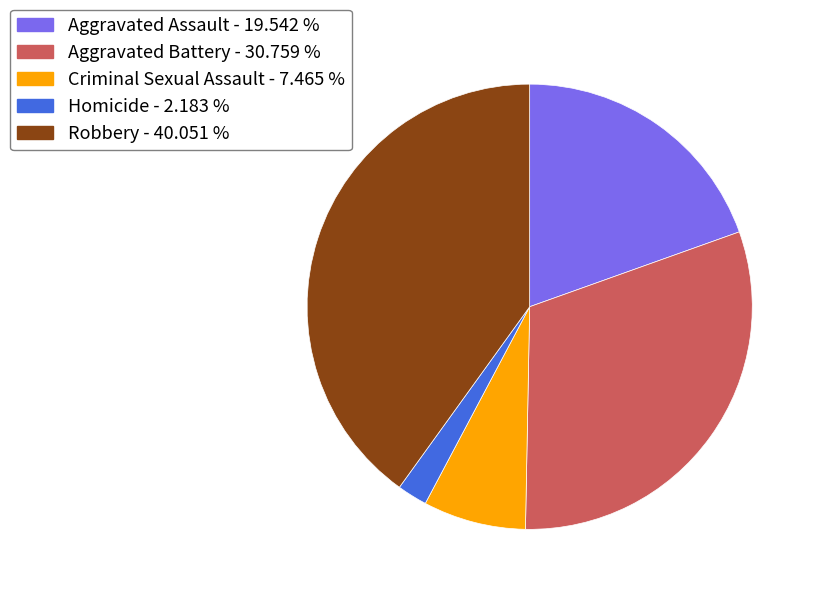

Combined, do Robbery - 40.051 % and Homicide - 2.183 % account for over 50%?

No